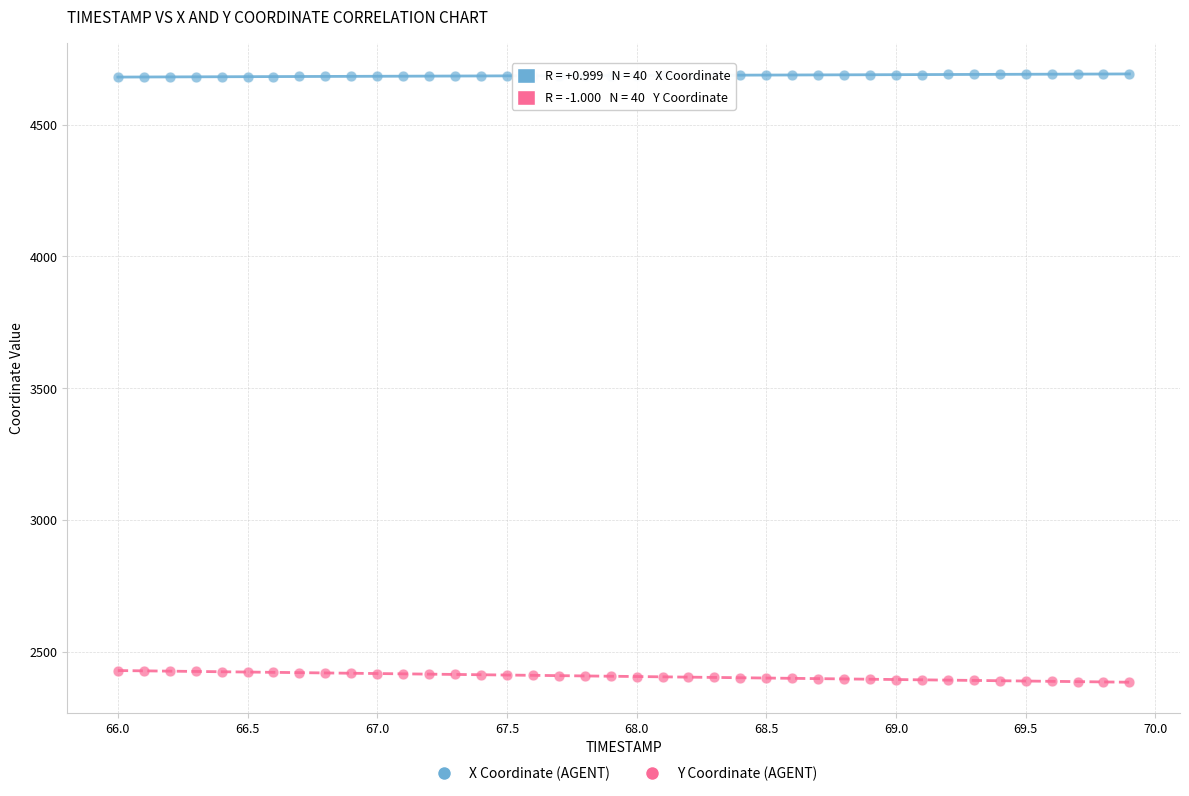

What is the X range (max minus min) for the scatter plot?

3.9